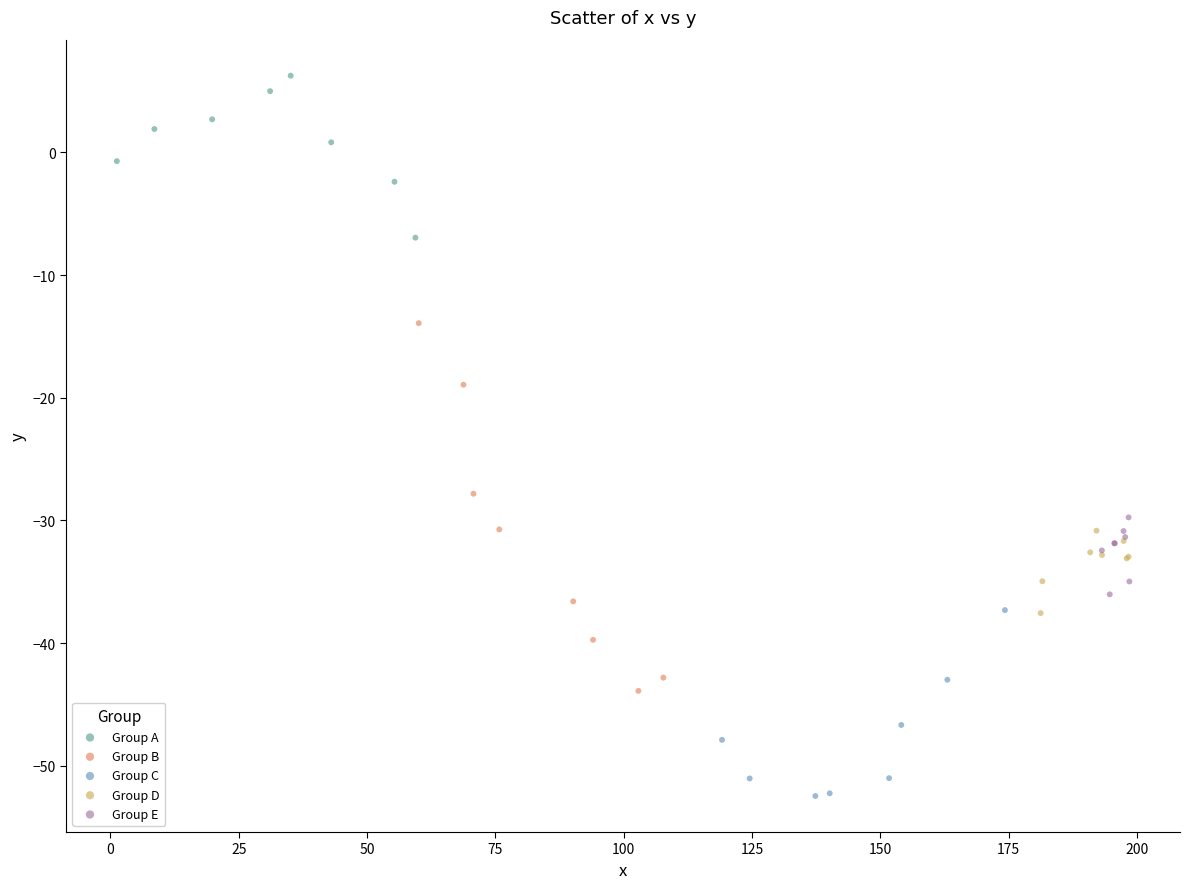

Which series contains the lowest Y value?

Group C